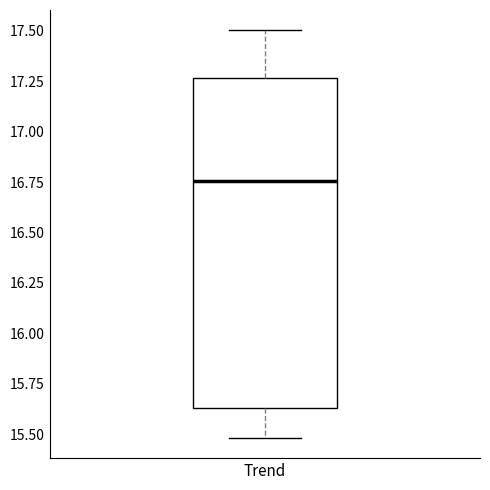

Transcribe this box plot: give where the median line is, the range the box spans, and where the two whiskers end, as read against the y-axis. The values are not printed on the chart, so give them approximately, as read against the axis.

median 16.75, box 15.65 to 17.25, whiskers 15.50 to 17.50